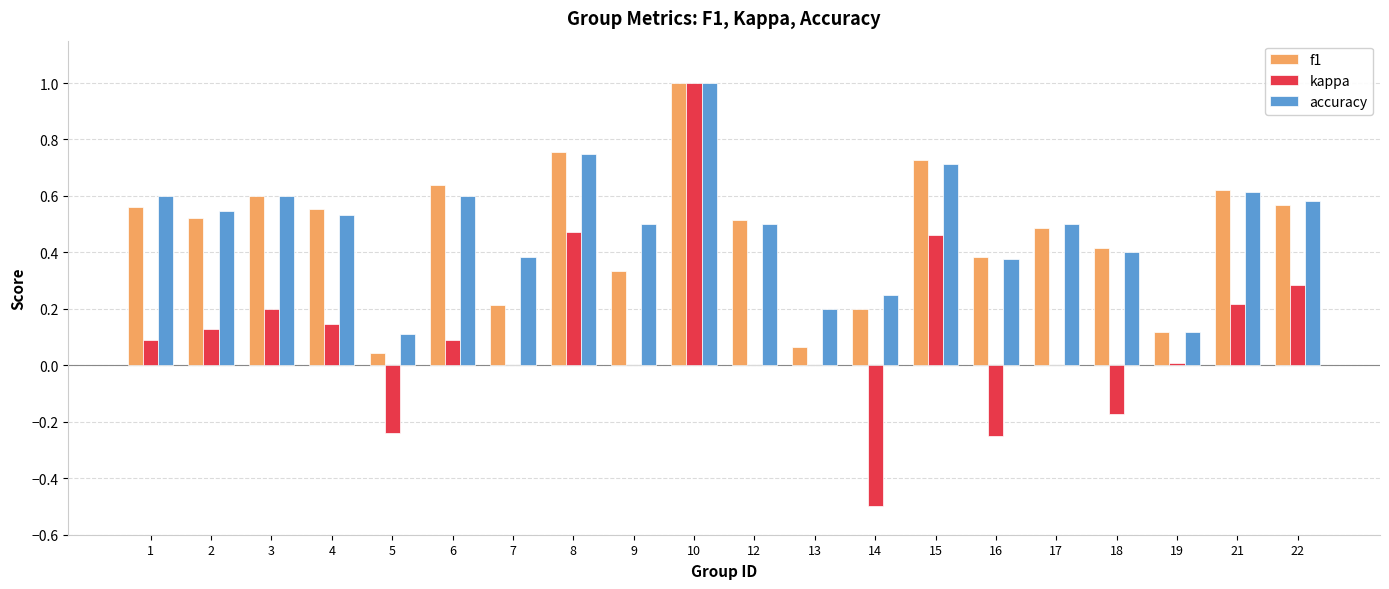

Is the value of kappa at 8 greater than the value of f1 at 14?

Yes